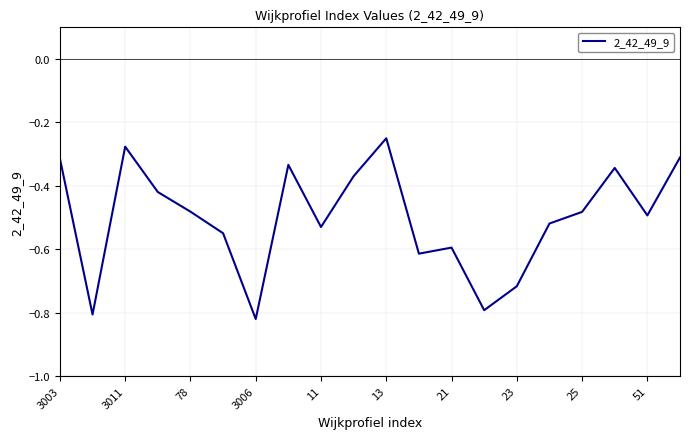

What is the difference between the maximum and minimum values?

0.6